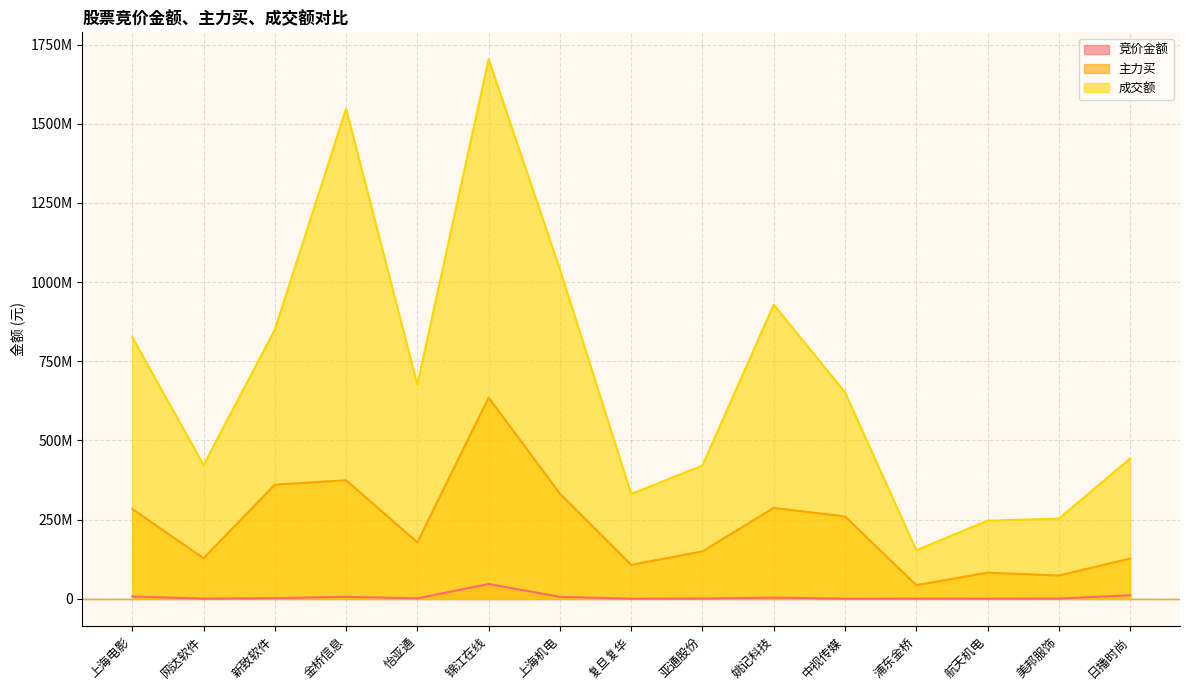

How many interior local peaks does the 竞价金额 series have?

4